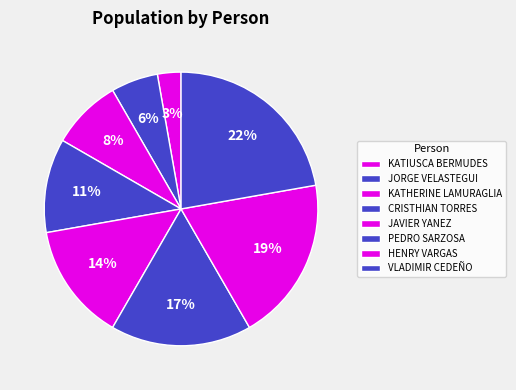

To the nearest percent, what is the average slice percentage?

12%